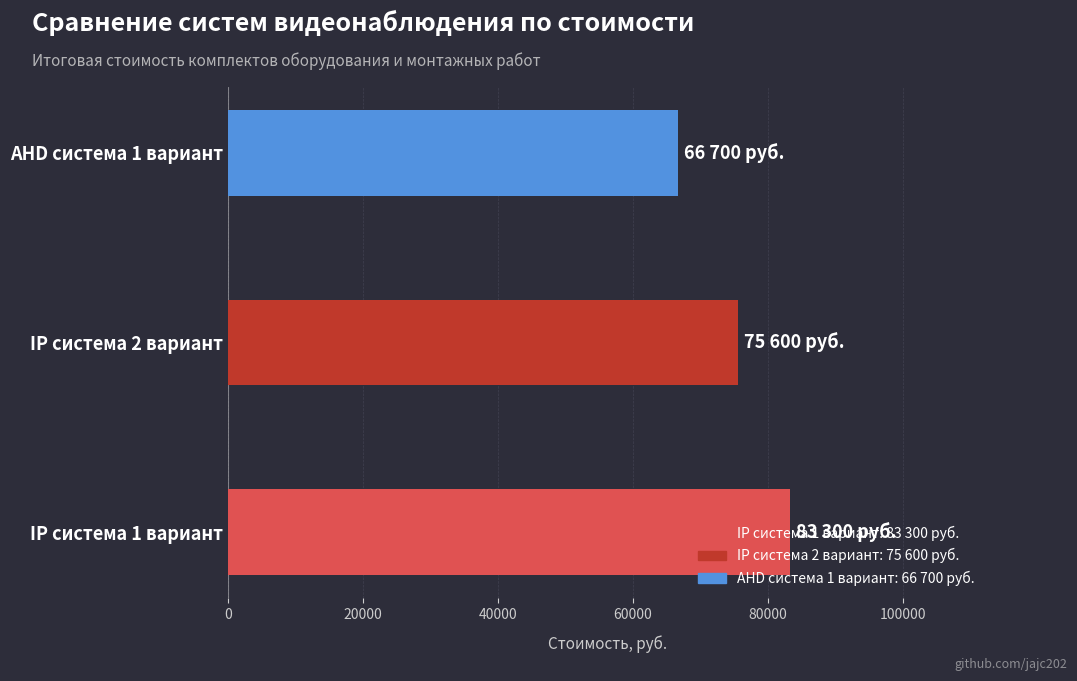

The value at IP система 1 вариант is 83300. True or false?

True